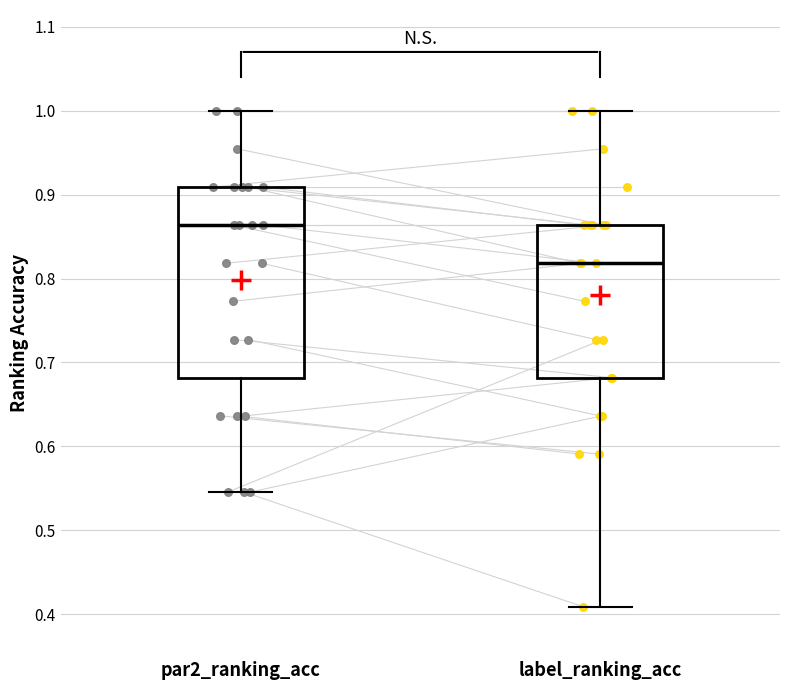

Where does the median line of the box for par2_ranking_acc sit on the y-axis? The values are not printed on the chart, so give them approximately, as read against the axis.

0.86